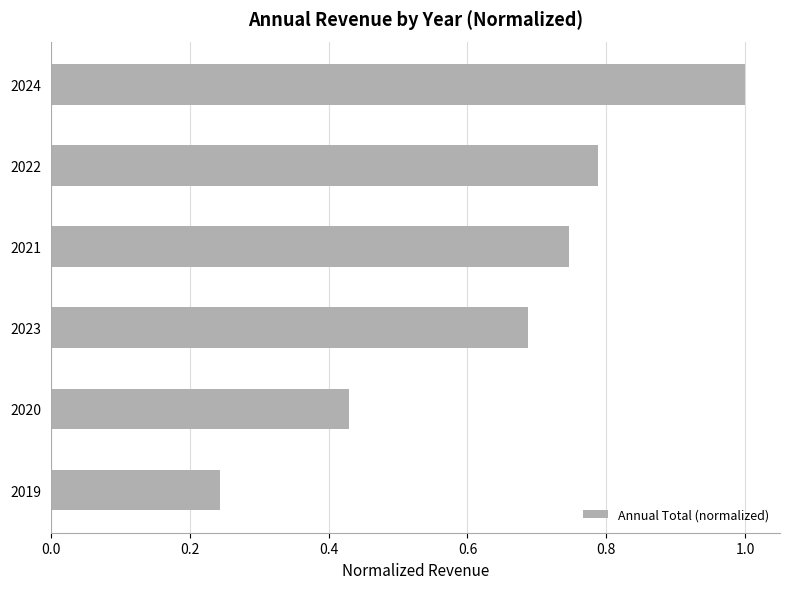

The value at 2024 is 0.6. True or false?

False